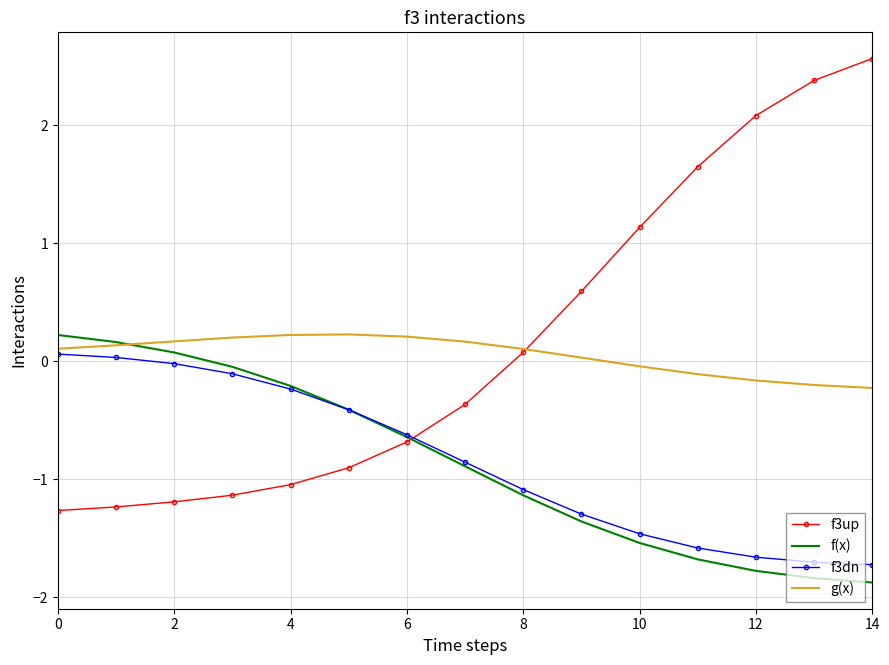

What is the maximum value for f3up?

2.6